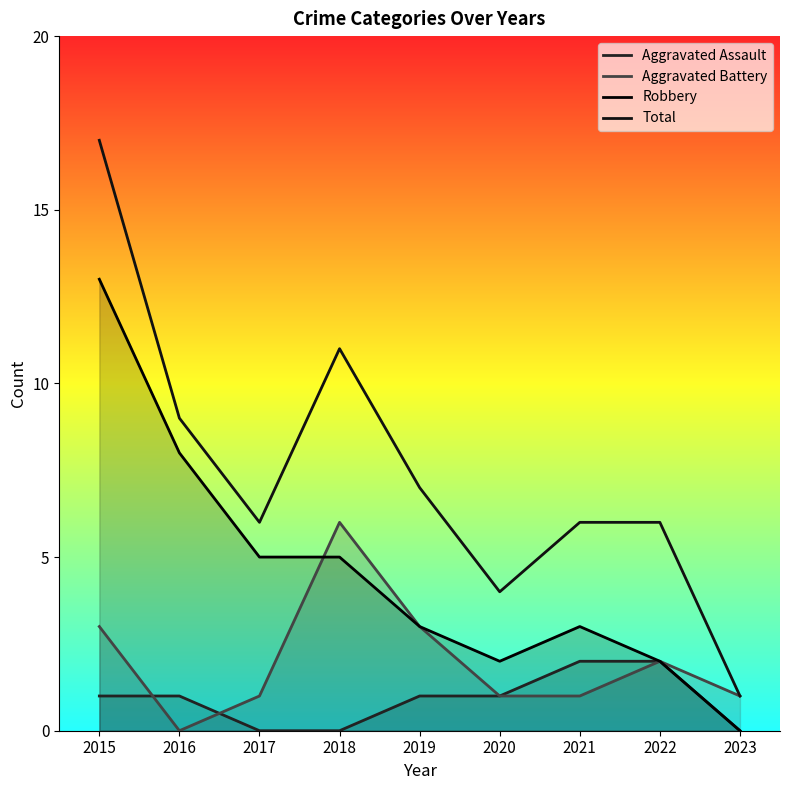

Reading right to left, transcribe all the data shown in this chart.

Aggravated Assault: 2023=0	2022=2	2021=2	2020=1	2019=1	2018=0	2017=0	2016=1	2015=1
Aggravated Battery: 2023=1	2022=2	2021=1	2020=1	2019=3	2018=6	2017=1	2016=0	2015=3
Robbery: 2023=0	2022=2	2021=3	2020=2	2019=3	2018=5	2017=5	2016=8	2015=13
Total: 2023=1	2022=6	2021=6	2020=4	2019=7	2018=11	2017=6	2016=9	2015=17